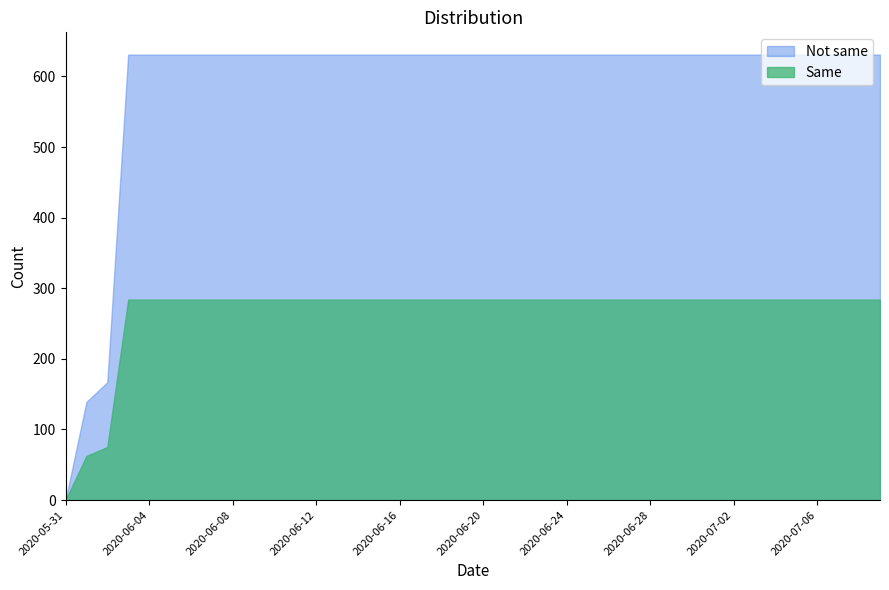

Reading right to left, what are all the values shown in this chart?

2020-07-09=631	2020-07-08=631	2020-07-07=631	2020-07-06=631	2020-07-05=631	2020-07-04=631	2020-07-03=631	2020-07-02=631	2020-07-01=631	2020-06-30=631	2020-06-29=631	2020-06-28=631	2020-06-27=631	2020-06-26=631	2020-06-25=631	2020-06-24=631	2020-06-23=631	2020-06-22=631	2020-06-21=631	2020-06-20=631	2020-06-19=631	2020-06-18=631	2020-06-17=631	2020-06-16=631	2020-06-15=631	2020-06-14=631	2020-06-13=631	2020-06-12=631	2020-06-11=631	2020-06-10=631	2020-06-09=631	2020-06-08=631	2020-06-07=631	2020-06-06=631	2020-06-05=631	2020-06-04=631	2020-06-03=631	2020-06-02=167	2020-06-01=139	2020-05-31=0